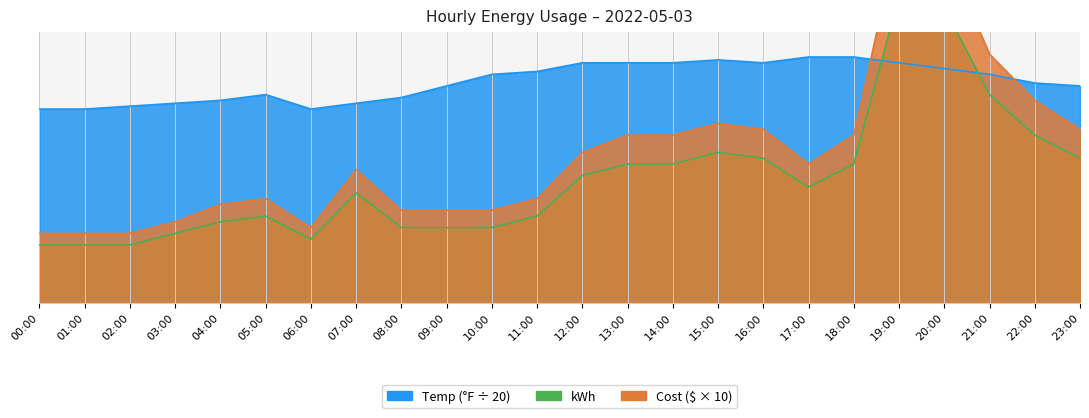

How many interior local valleys does the Cost series have?

2